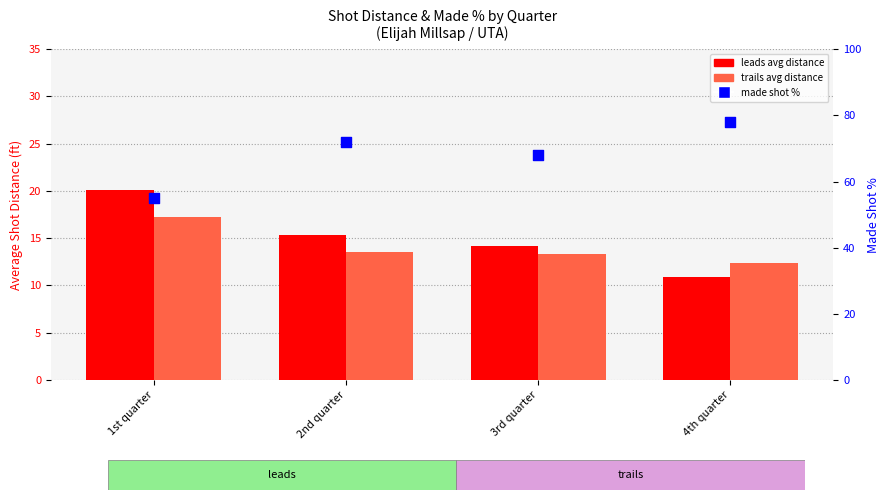

Is the value of made shot % at 1st quarter greater than the value of trails avg distance at 2nd quarter?

Yes